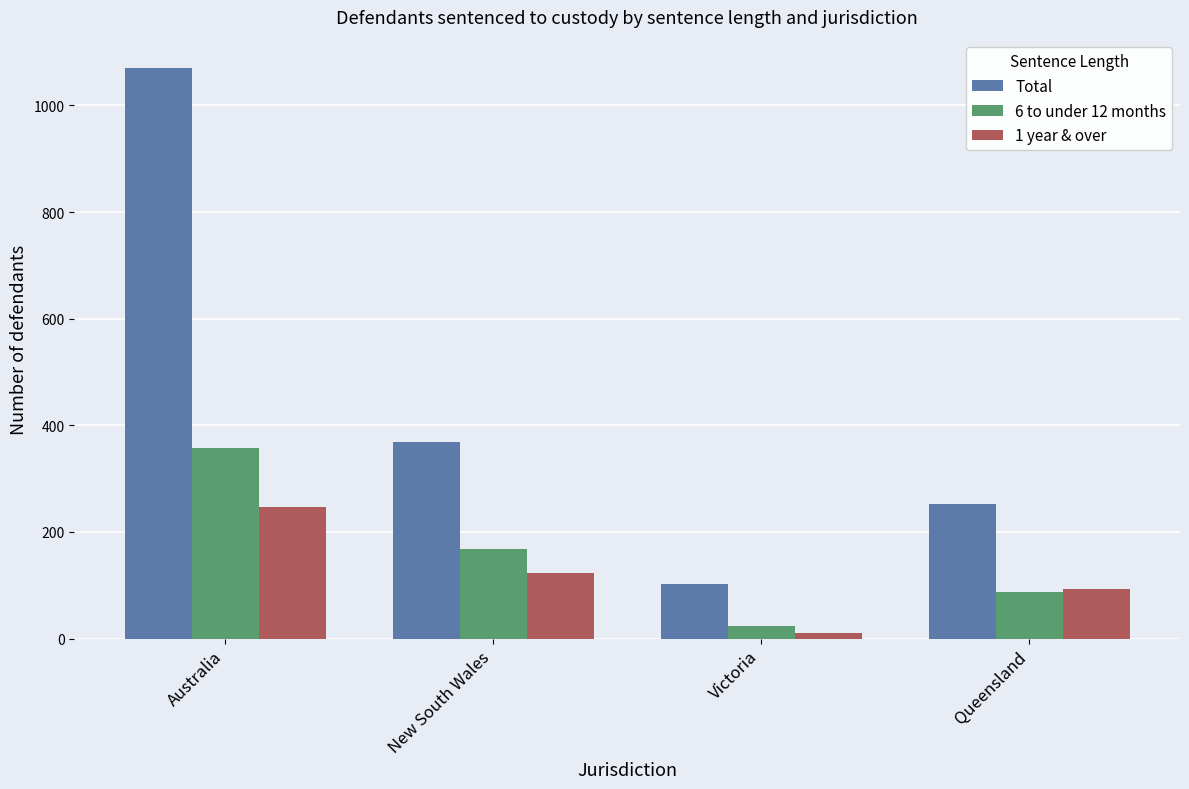

True or false: Total has a value of 368 at New South Wales.

True